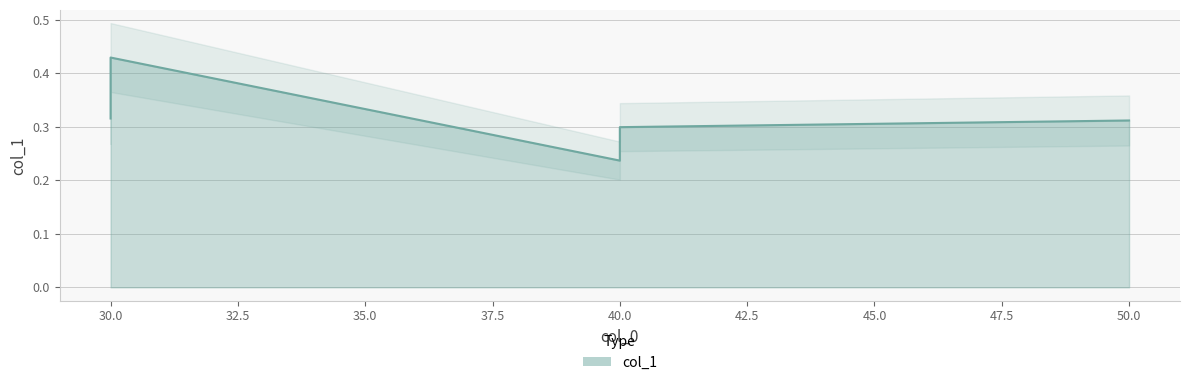

True or false: the data shows 0.3 at 40.

False